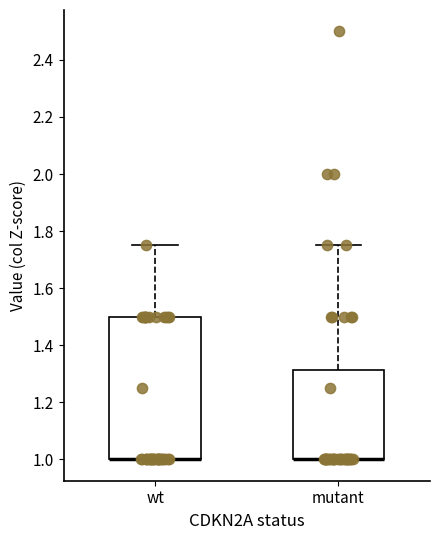

Reading left to right, read every box against the y-axis: the position of its median line, the range the box covers, and the ends of its whiskers. The values are not printed on the chart, so give them approximately, as read against the axis.

wt: median 1.00 (drawn on the box's lower edge), box 1.00 to 1.50, whiskers 1.00 to 1.76
mutant: median 1.00 (drawn on the box's lower edge), box 1.00 to 1.32, whiskers 1.00 to 1.76